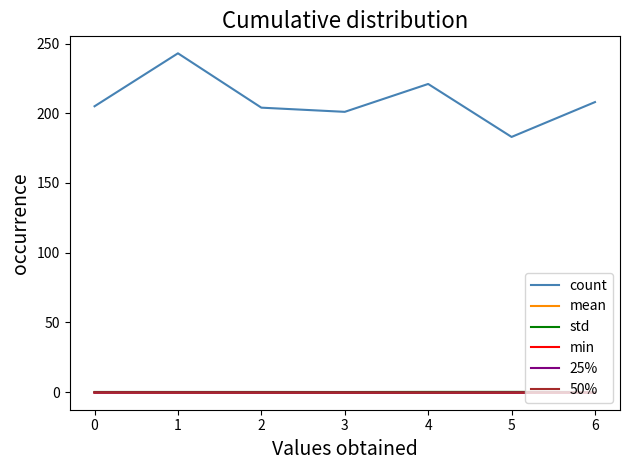

Which series has the largest total across all categories?

count